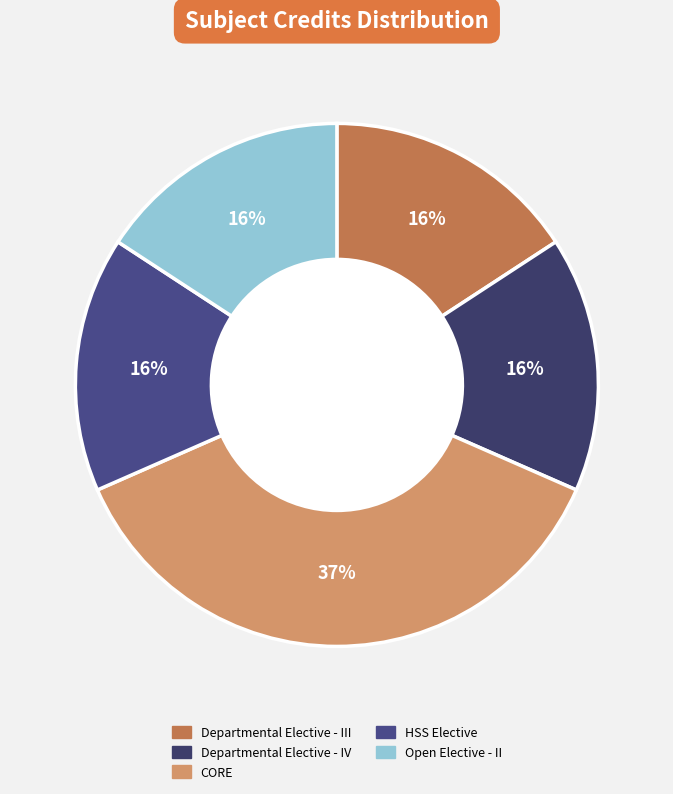

Does any single category account for the majority?

No